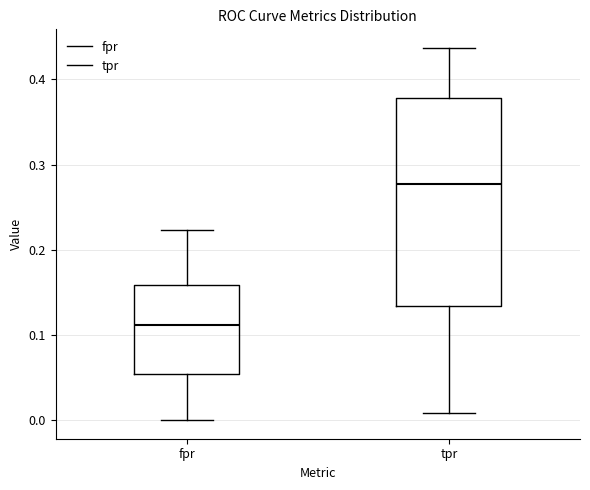

Where does the upper whisker of the box for tpr end on the y-axis? The values are not printed on the chart, so give them approximately, as read against the axis.

0.44